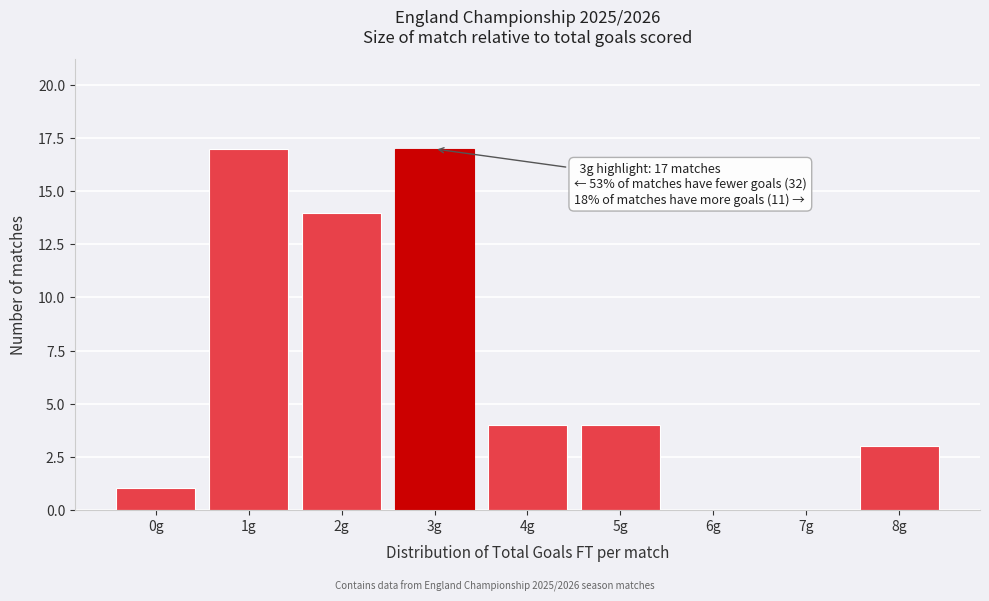

Reading left to right, extract all data points from this chart.

0g=1	1g=17	2g=14	3g=17	4g=4	5g=4	6g=0	7g=0	8g=3